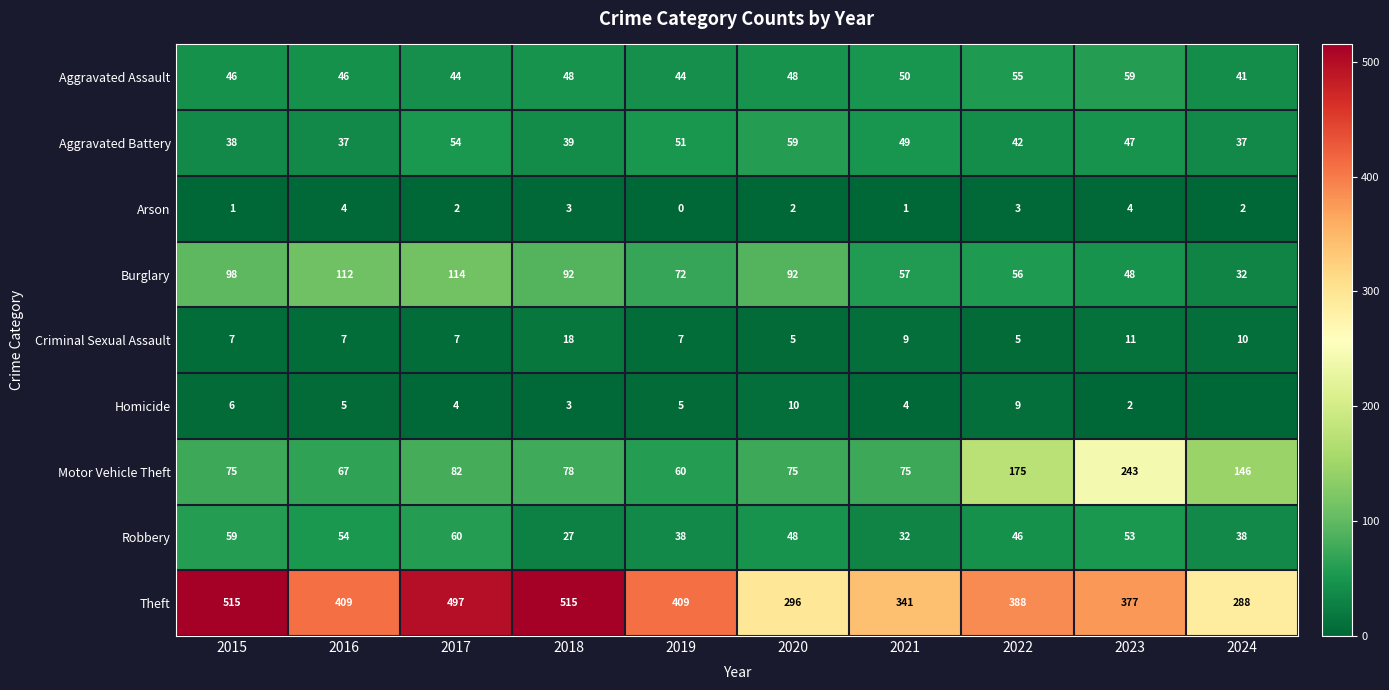

What is the total value across all series at 2021?

618